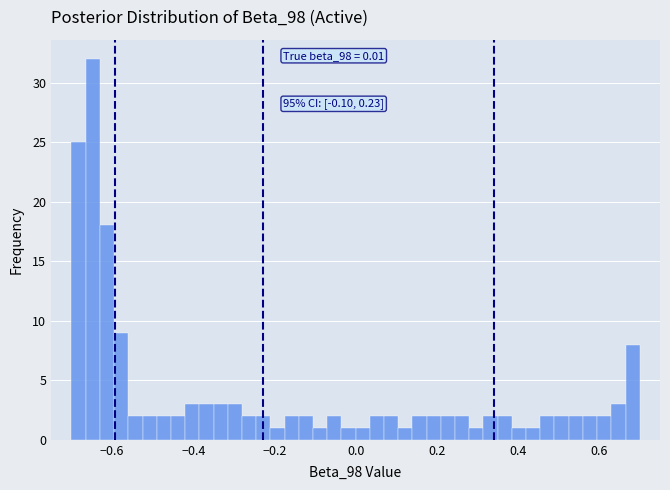

Read against the x-axis, roughly where is the centre of the tallest bar?

-0.64